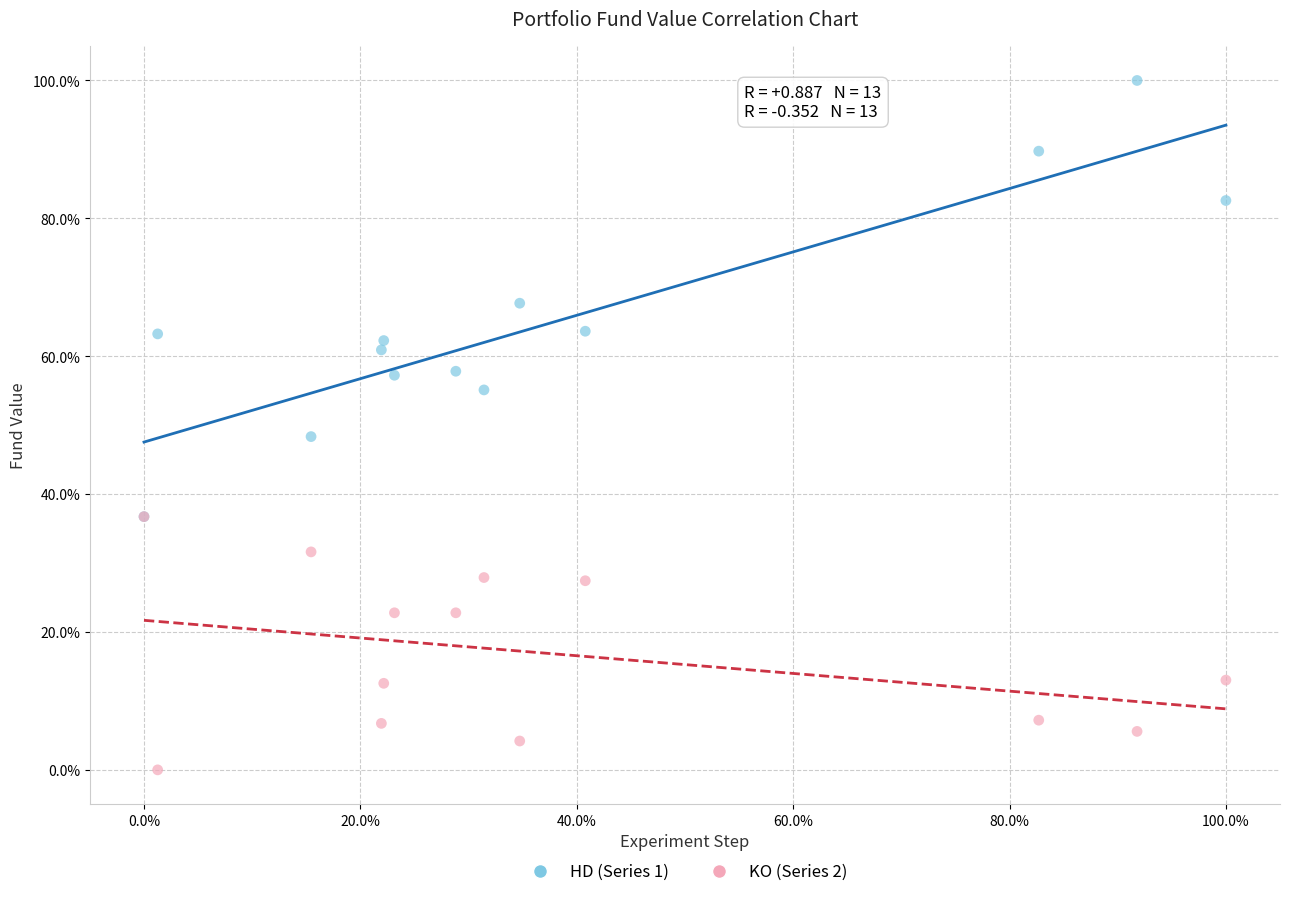

Across all series, what Y value is closest to 50?

48.3